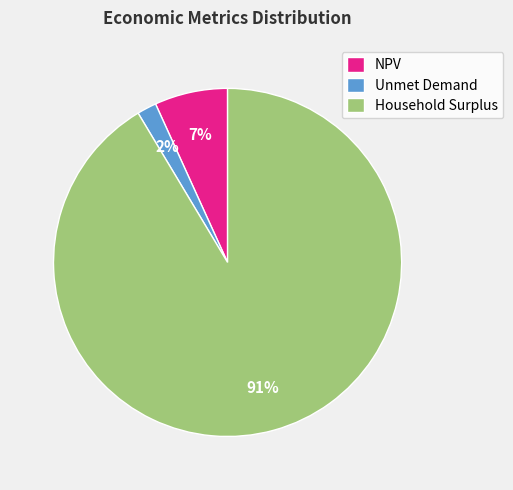

Which category has the smallest portion of the pie?

Unmet Demand